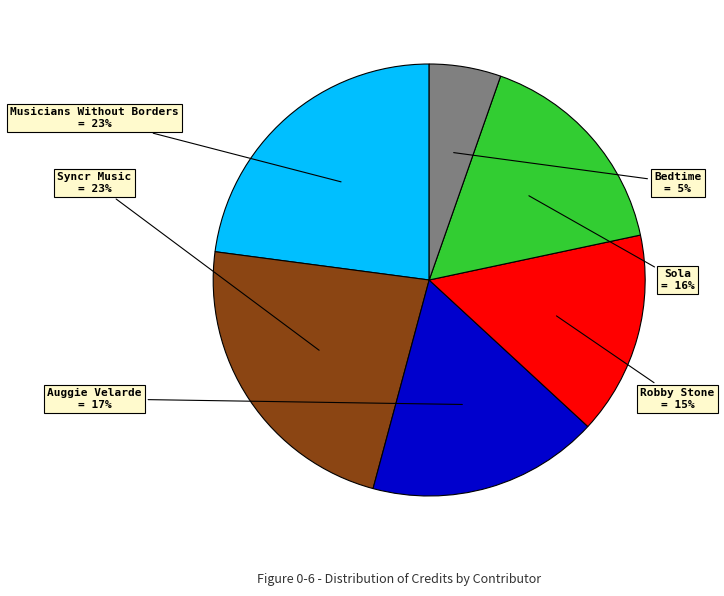

Which has a higher value, Sola or Musicians Without Borders?

Musicians Without Borders